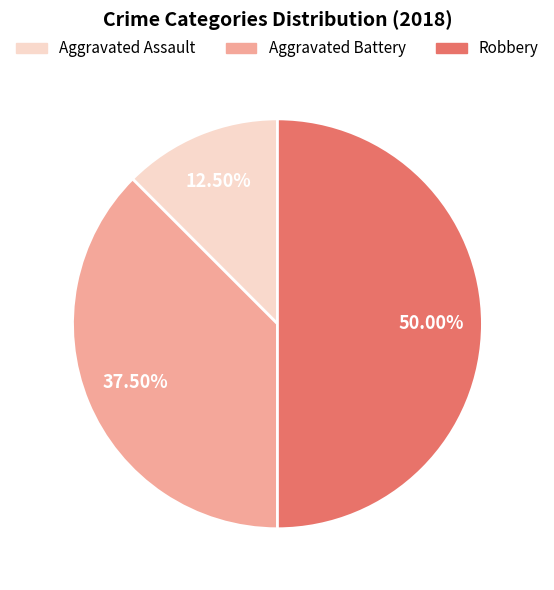

The Aggravated Assault slice represents 27% of the pie. True or false?

False